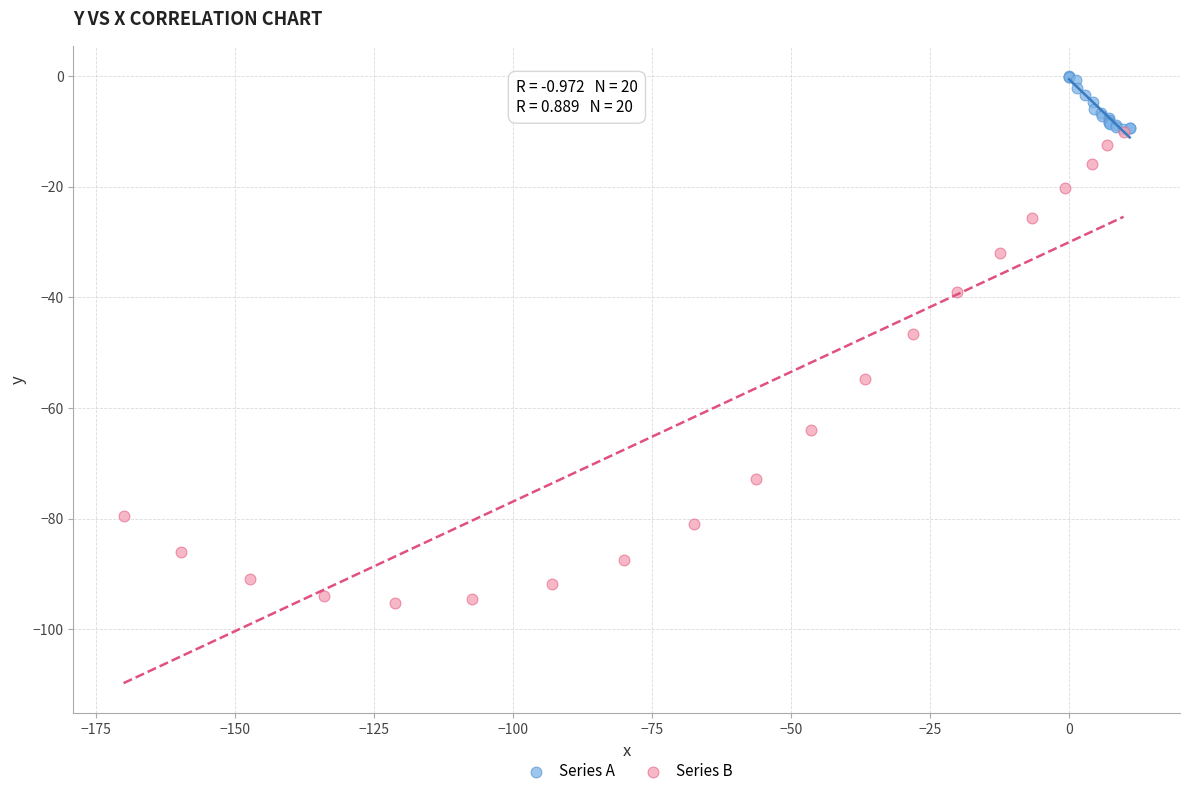

Which series contains the lowest Y value?

Series B